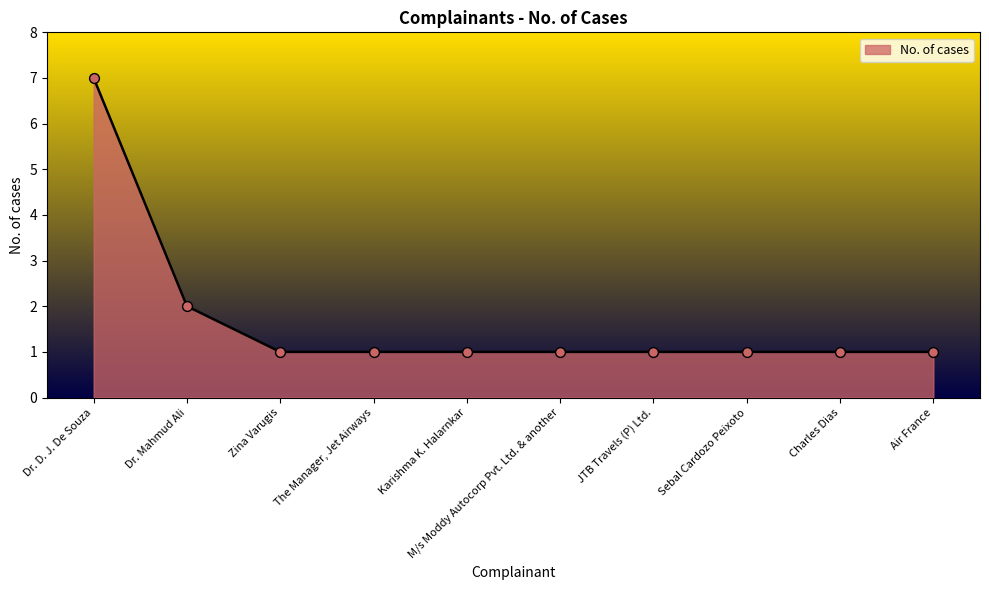

What is the ratio of the value at Sebal Cardozo Peixoto to the value at Air France?

1.0